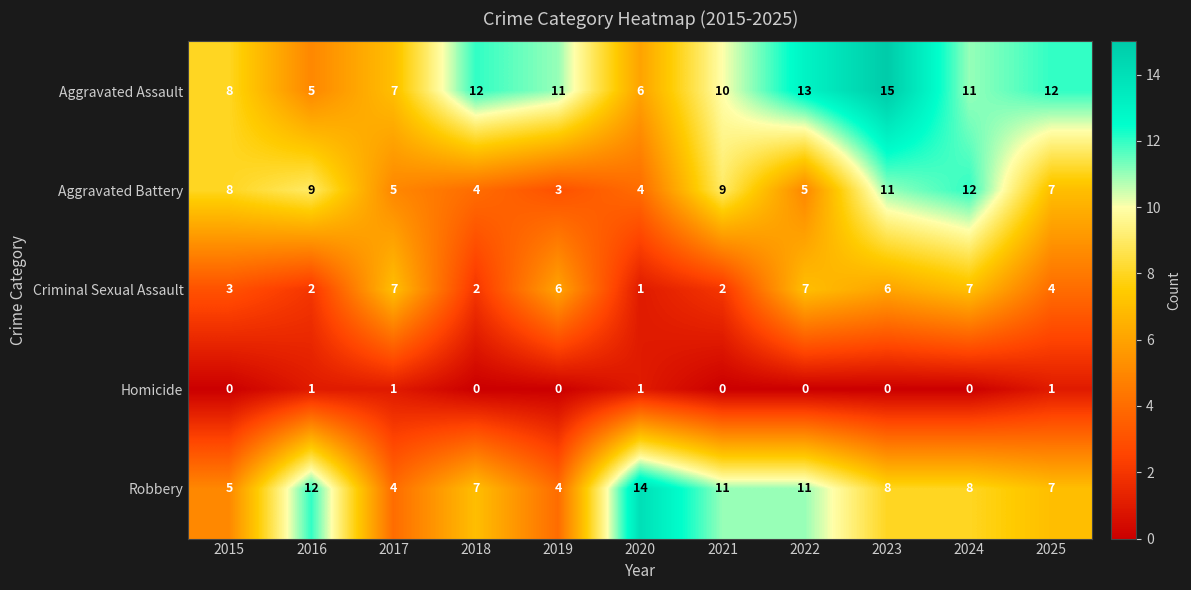

What is the greatest value displayed?

15